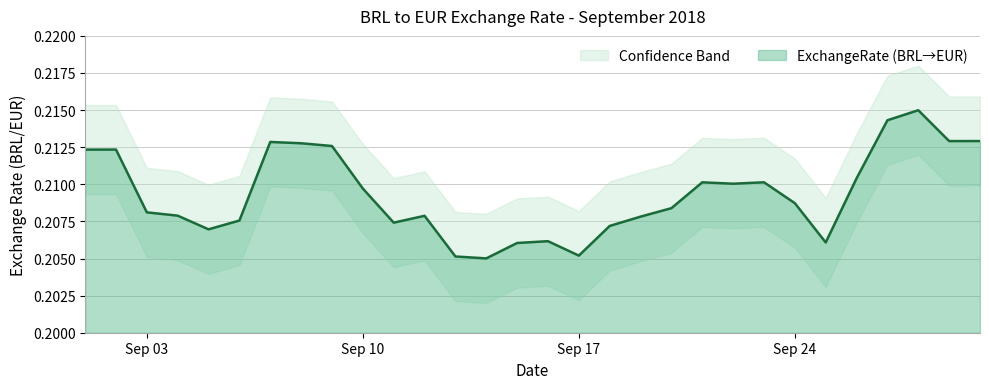

Count the values in the range 0 to 1.

30